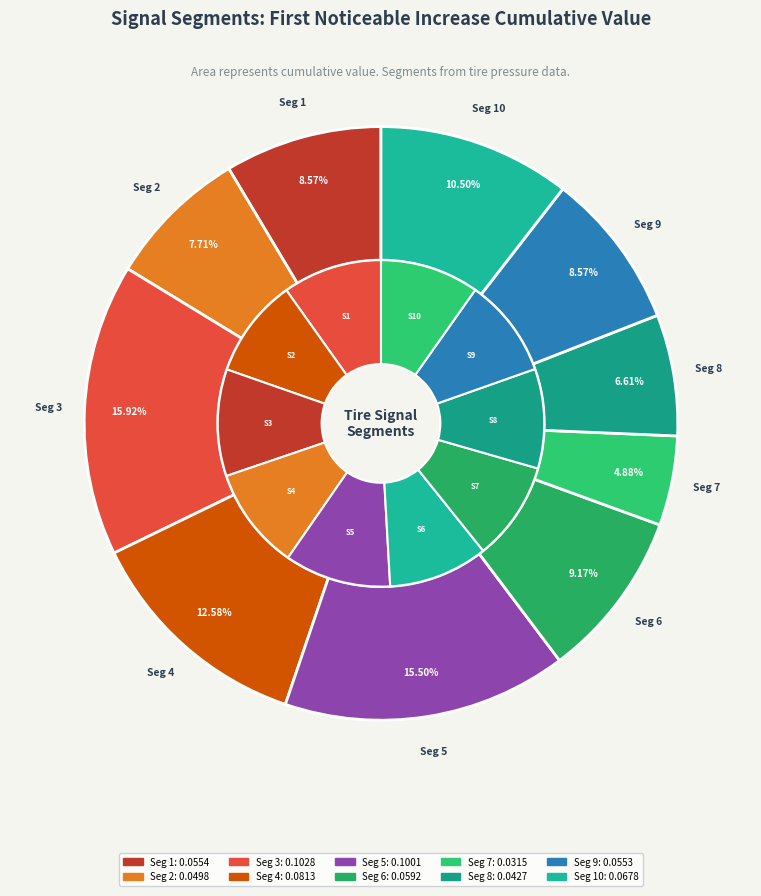

Rank the categories by value from lowest to highest.

signal segment 7, signal segment 8, signal segment 2, signal segment 9, signal segment 1, signal segment 6, signal segment 10, signal segment 4, signal segment 5, signal segment 3